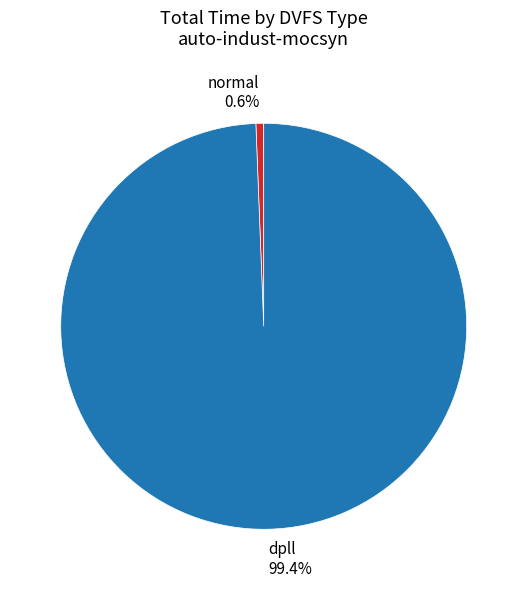

Which category accounts for the majority?

dpll